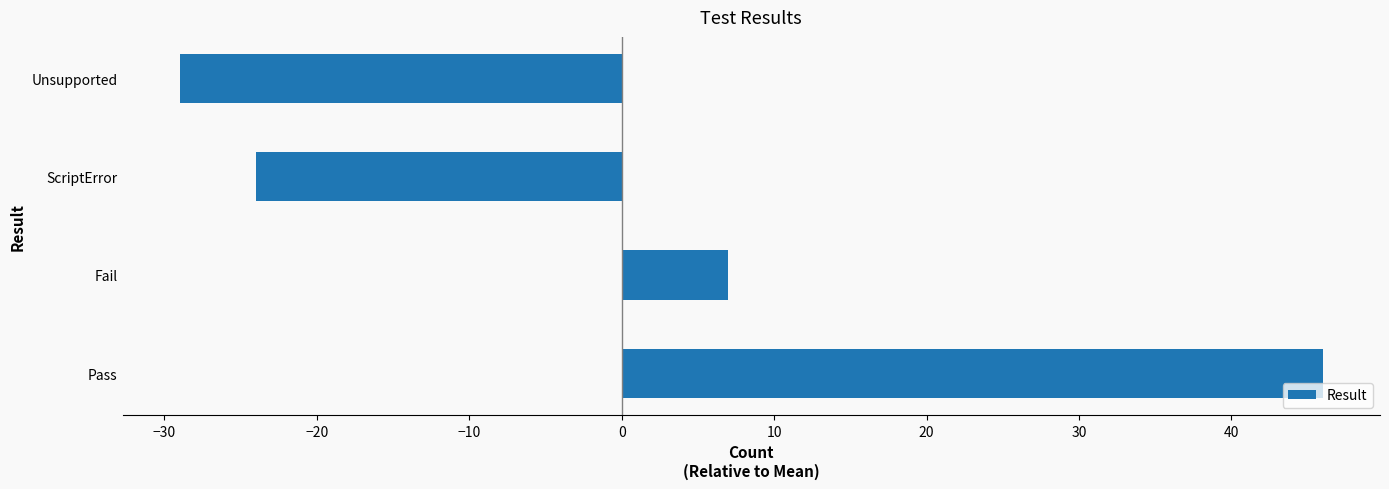

What is the change in value from Fail to ScriptError?

-31